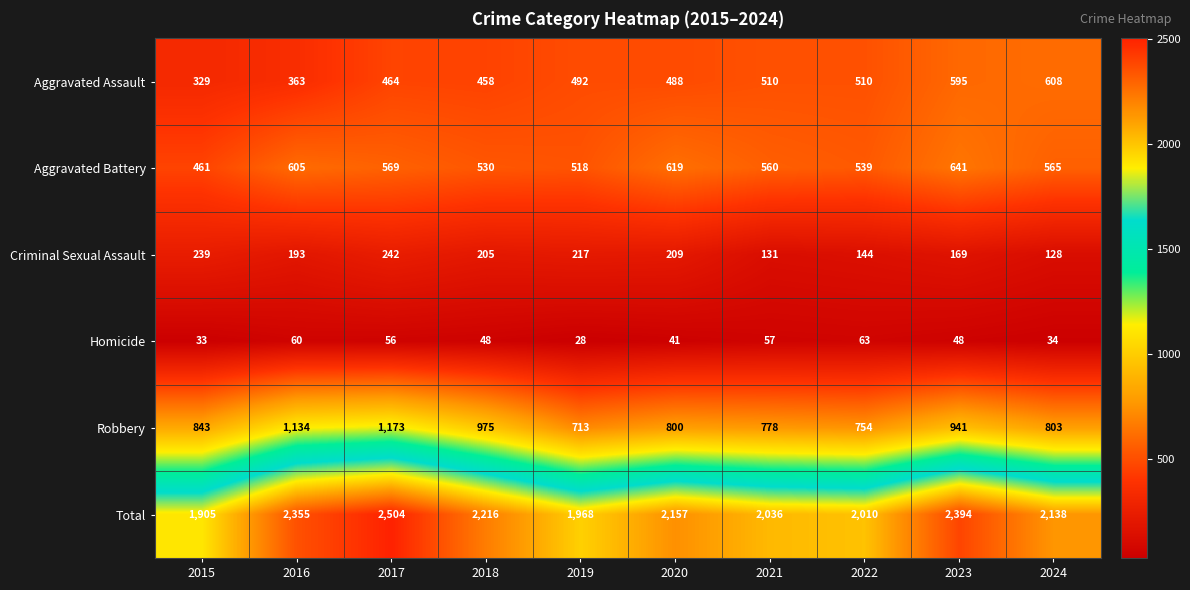

List the series in order of their peak value, highest first.

Total, Robbery, Aggravated Battery, Aggravated Assault, Criminal Sexual Assault, Homicide